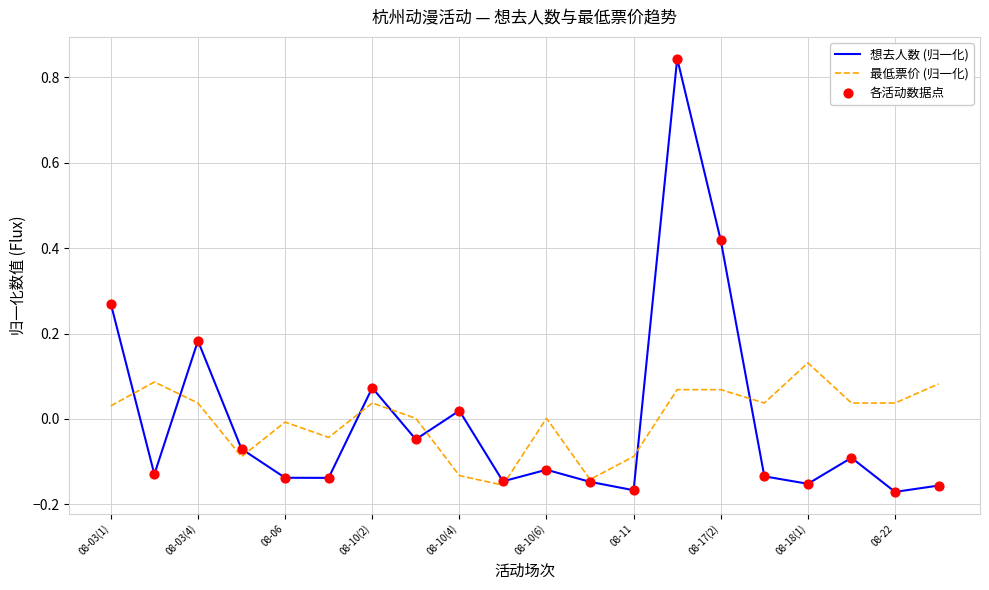

Which series has the largest range (max minus min)?

想去人数 (归一化)